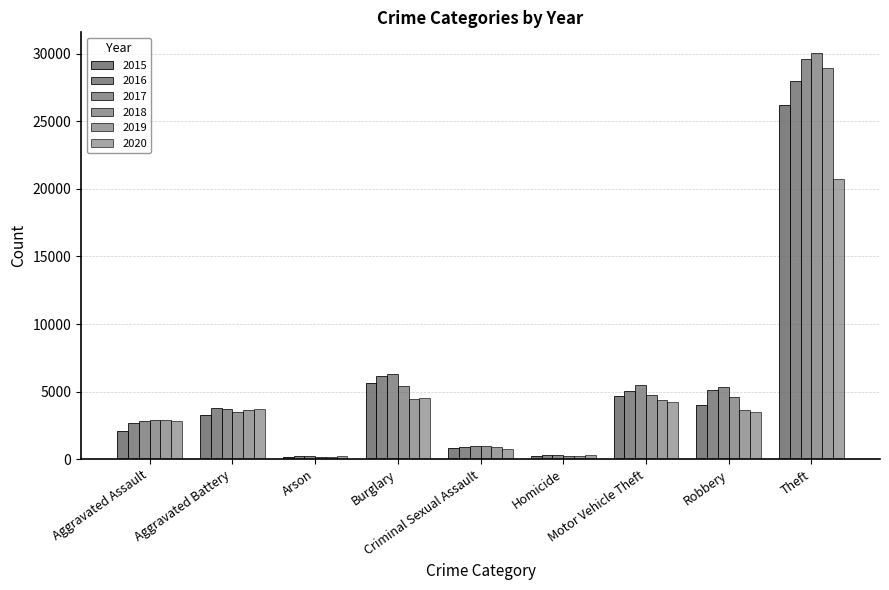

True or false: 2015 has a value of 2090 at Aggravated Assault.

True